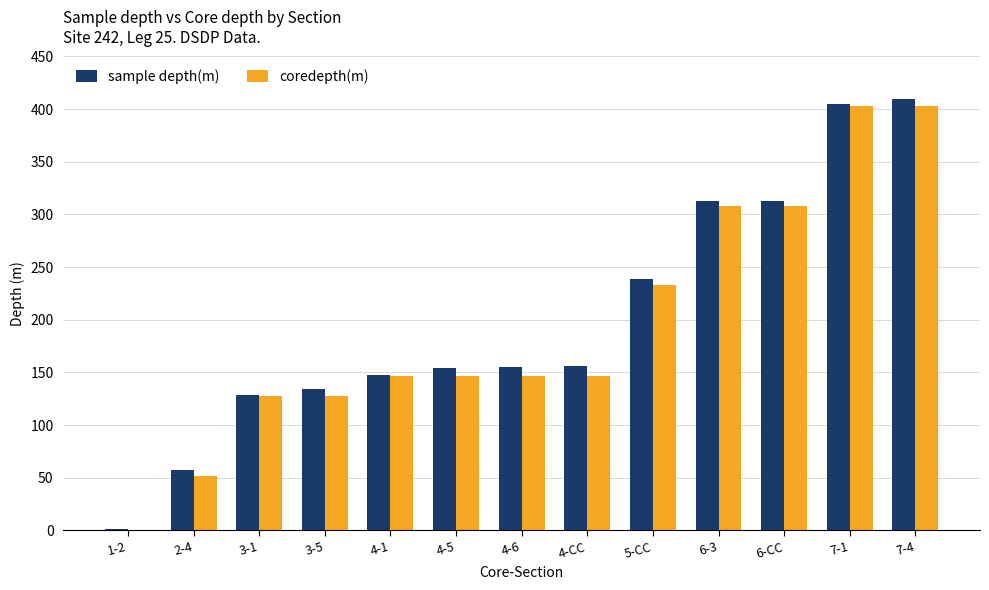

What is the total value across all series at 7-4?

812.3